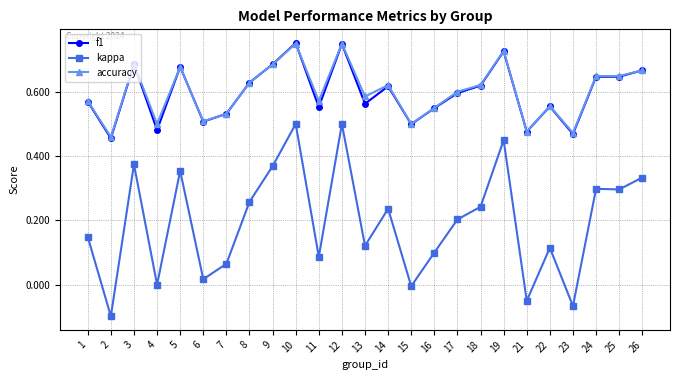

True or false: f1 has a value of 0.5 at 23.

True